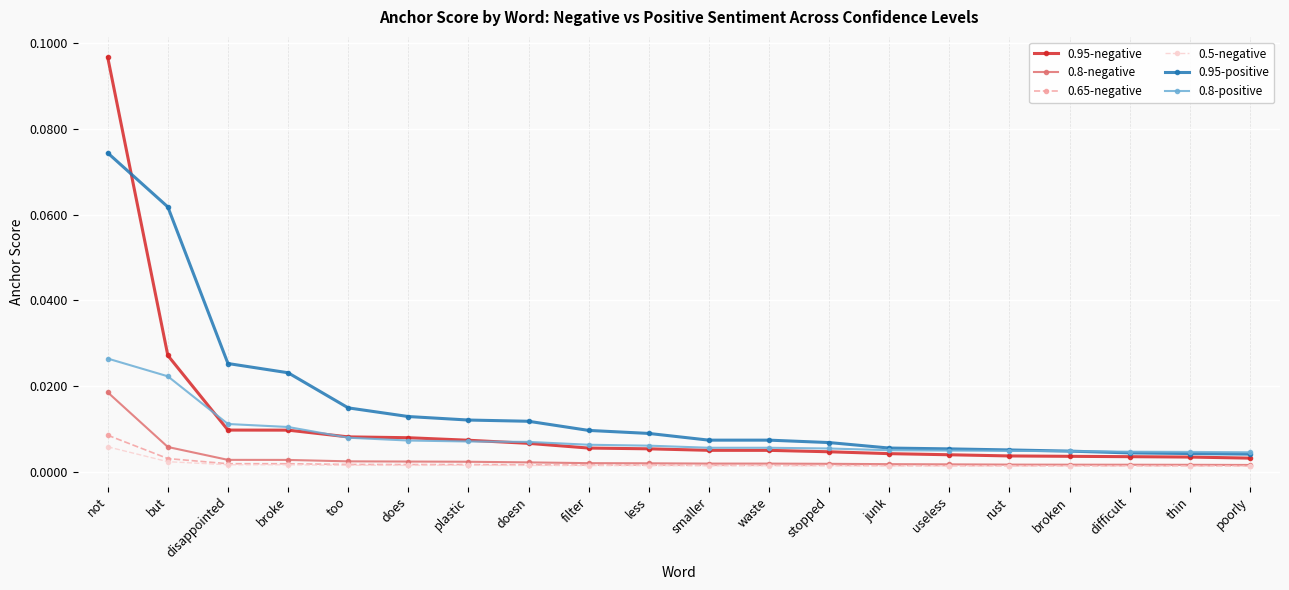

How many 0.8-positive values are between 0 and 1?

20